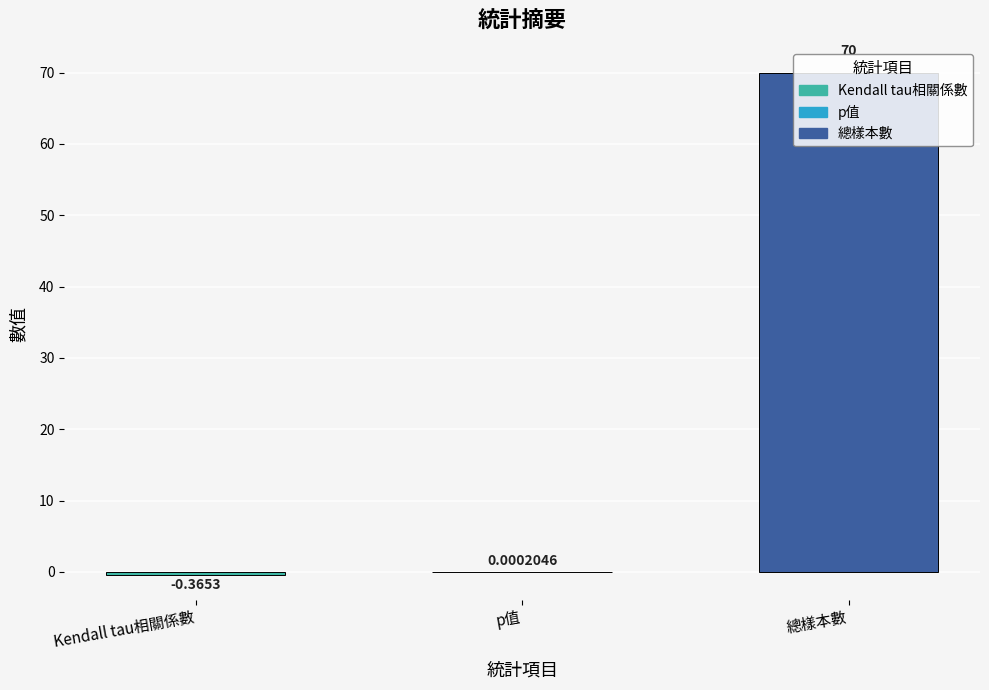

How many values exceed 0?

2